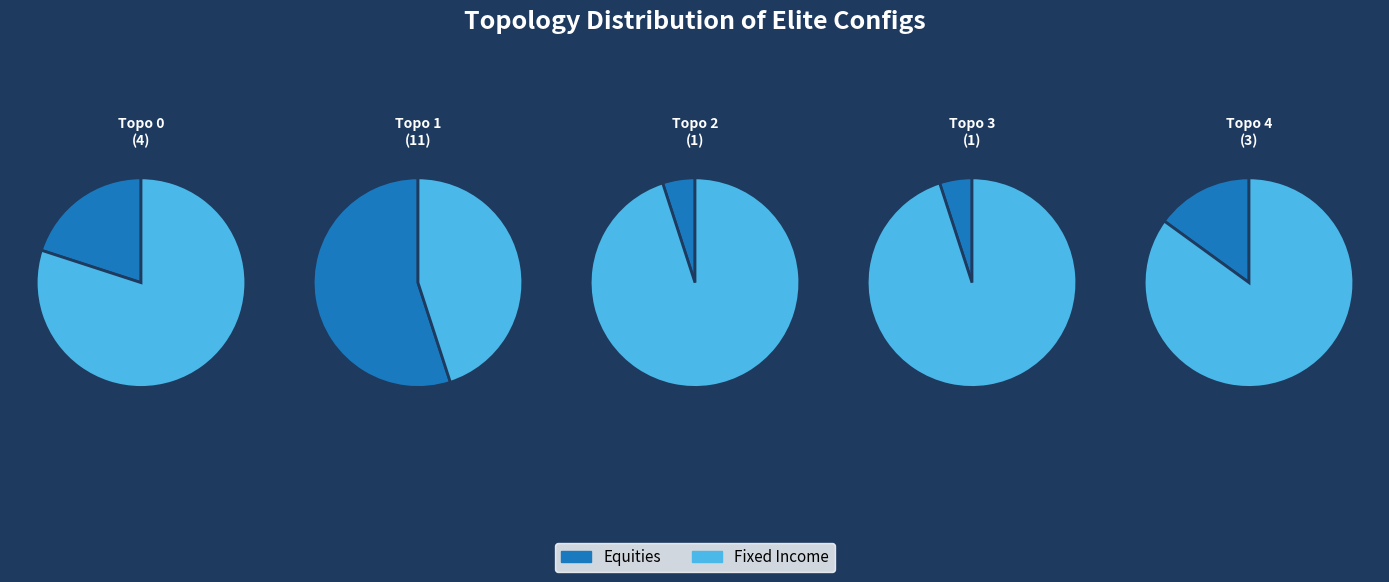

Count the number of slices in the pie.

5